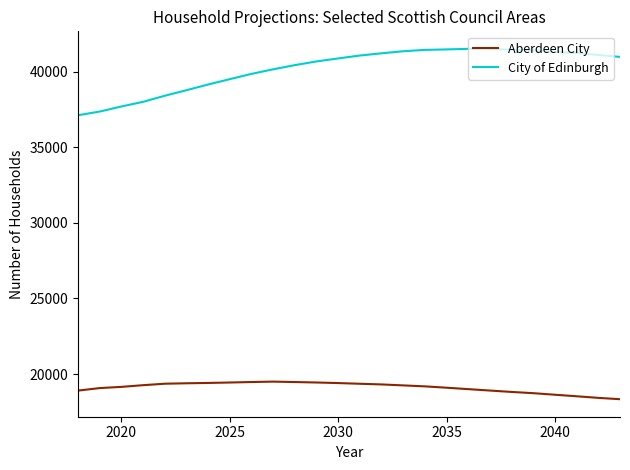

Rank the series by their maximum value, from lowest to highest.

Aberdeen City, City of Edinburgh